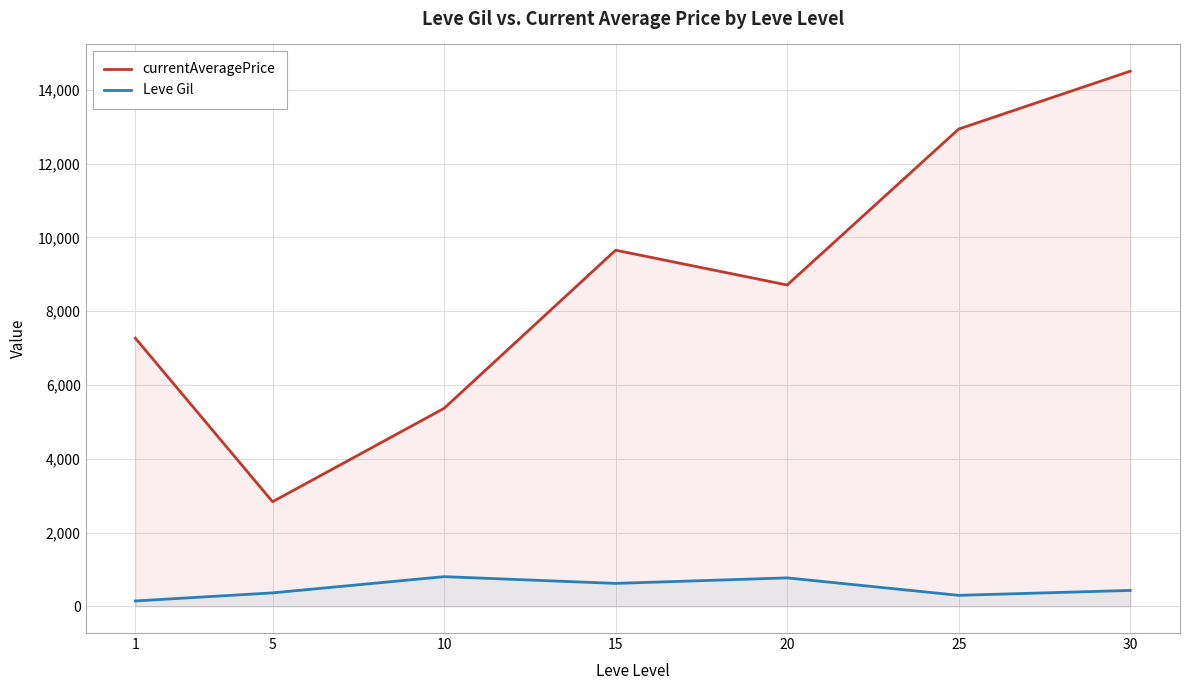

Is it true that currentAveragePrice equals 3418.0 at 20?

False